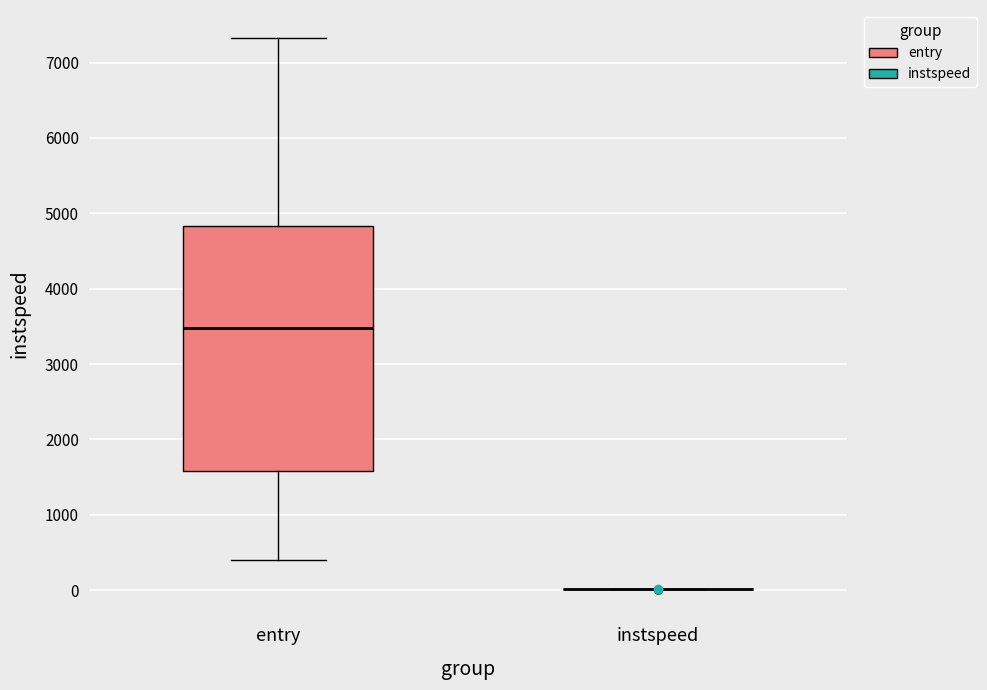

Reading left to right, read every box against the y-axis: the position of its median line, the range the box covers, and the ends of its whiskers. The values are not printed on the chart, so give them approximately, as read against the axis.

entry: median 3500, box 1600 to 4800, whiskers 400 to 7300
instspeed: box collapsed to a line at 0, whiskers 0 to 0